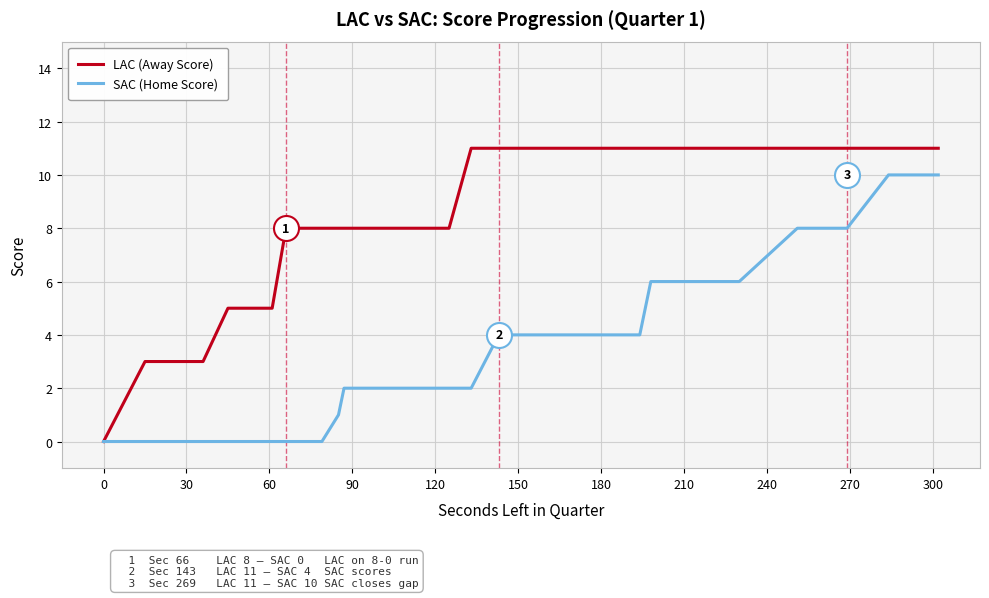

Rank the series by their maximum value, from lowest to highest.

SAC (Home Score), LAC (Away Score)